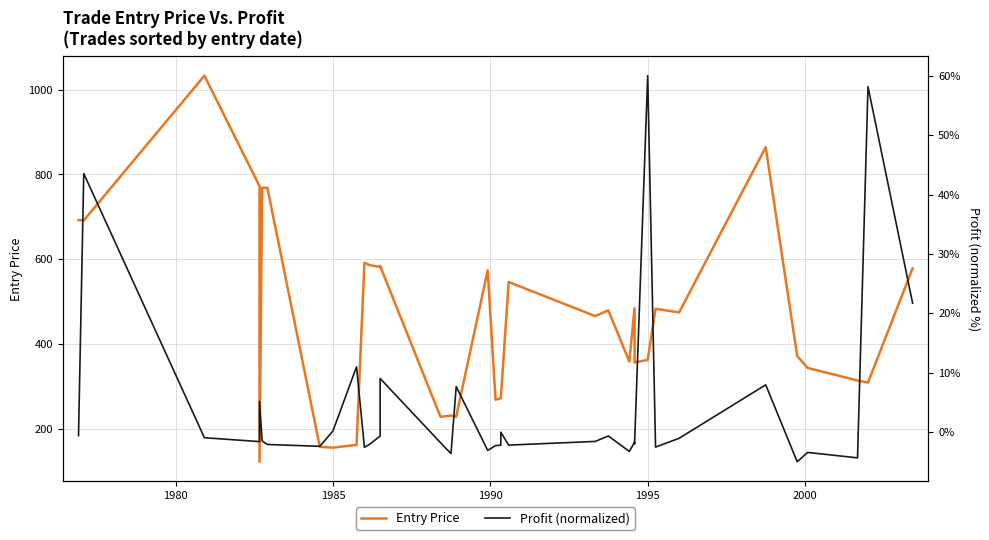

Is the value of Entry Price at 11 greater than the value of Profit (normalized) at 26?

Yes